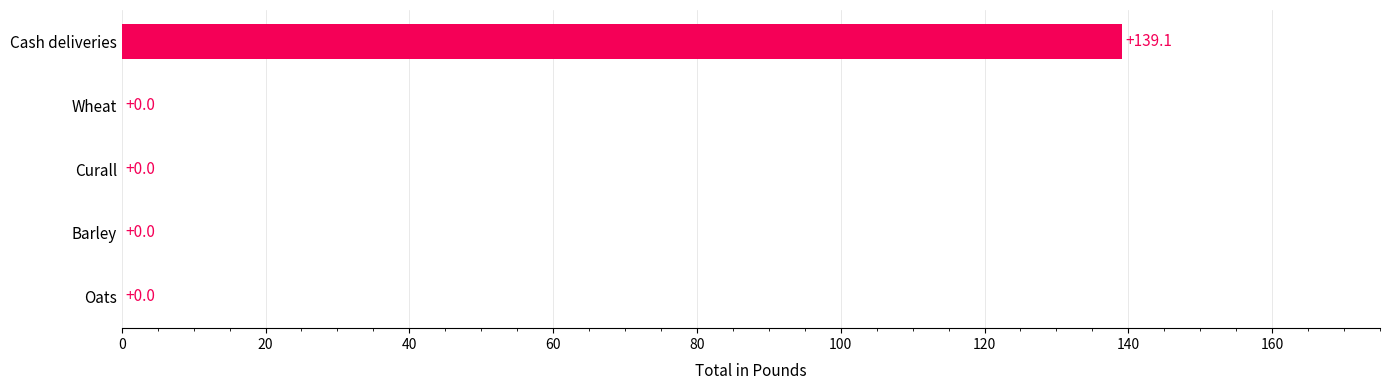

Are the bars horizontal?

Yes